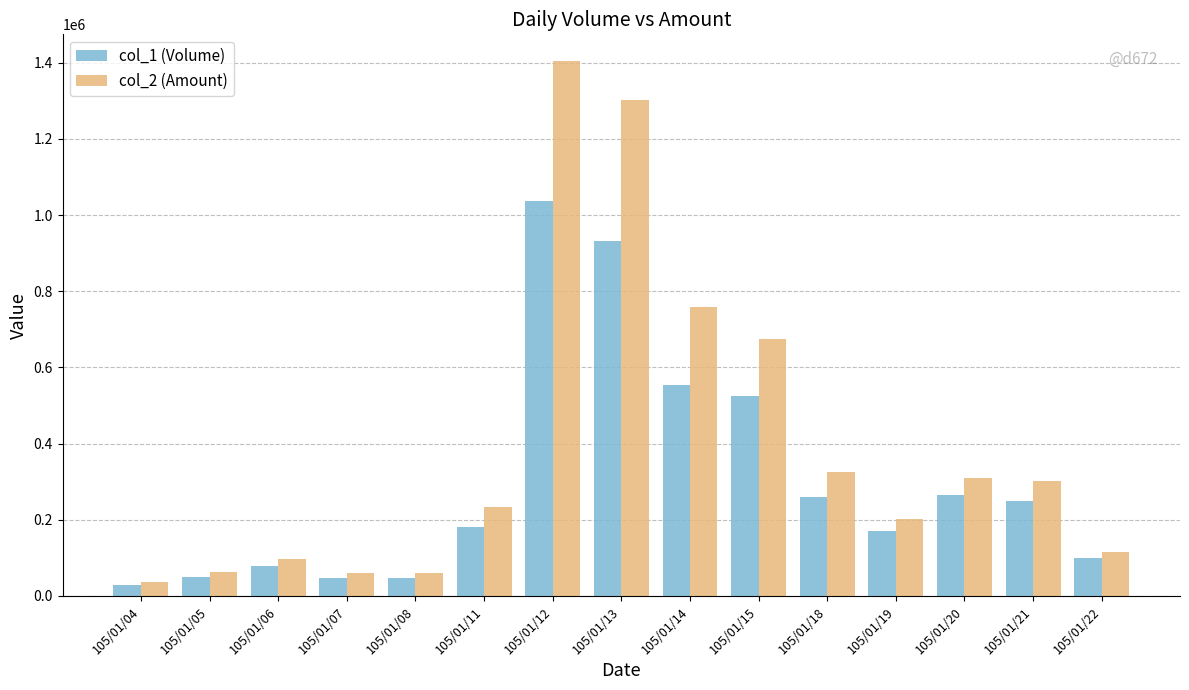

Rank the series at 105/01/08 from lowest to highest value.

col_1 (Volume), col_2 (Amount)